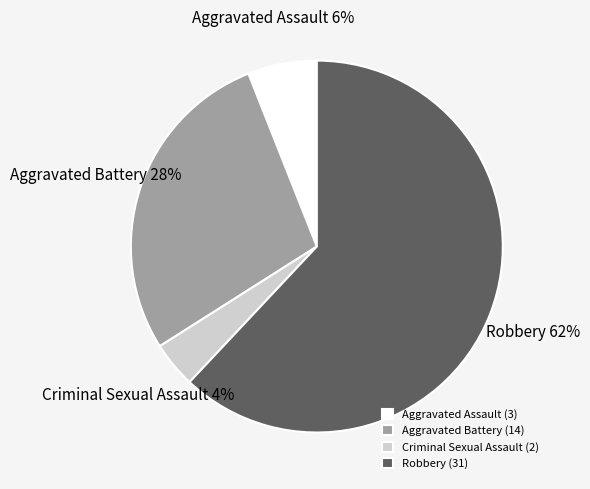

Between Criminal Sexual Assault and Aggravated Battery, which is larger?

Aggravated Battery